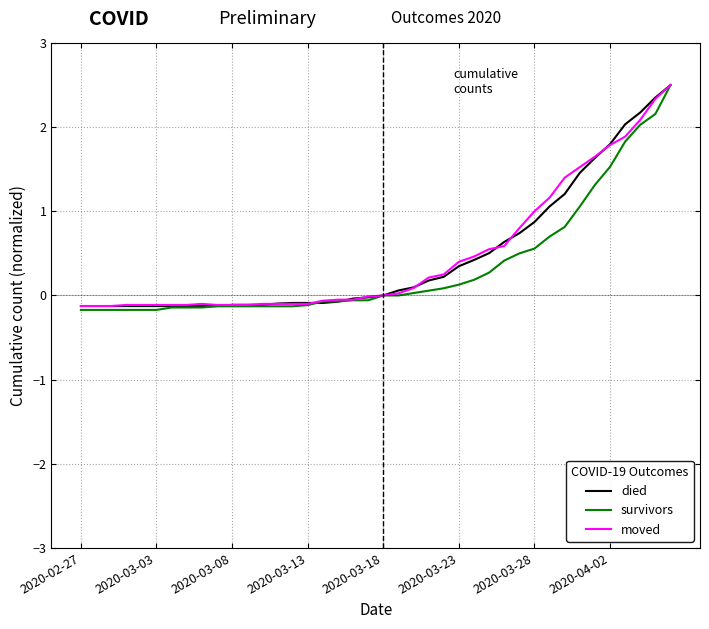

What is the greatest value displayed?

2.5